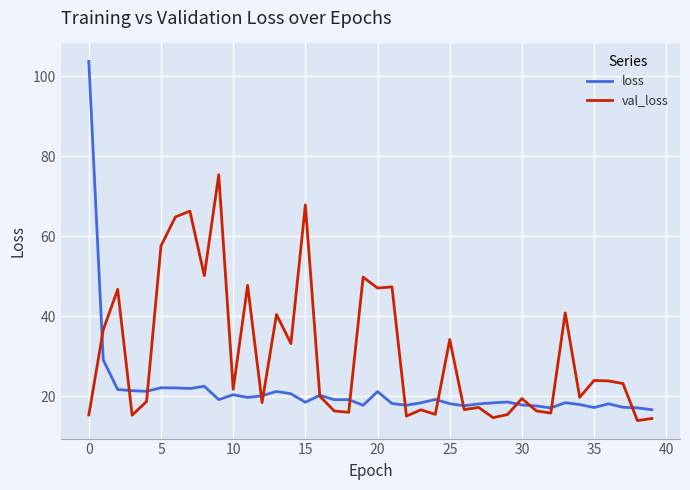

In loss, how many points are lower than both neighbors (excluding endpoints)?

11